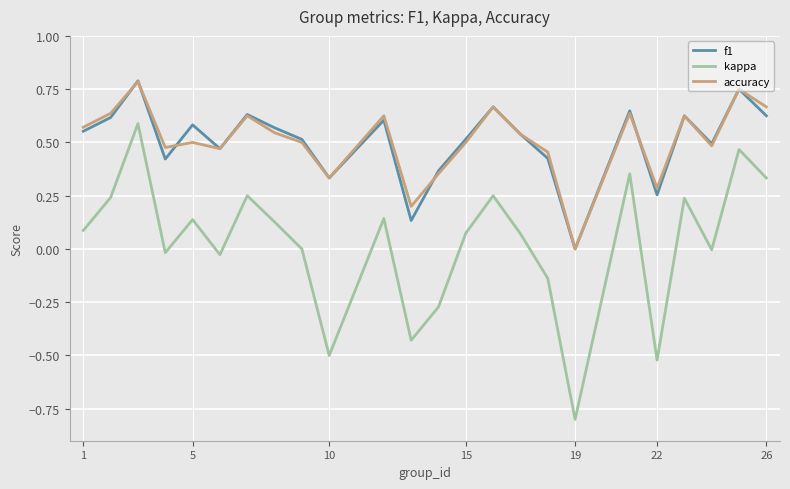

True or false: kappa and accuracy intersect in this chart.

False